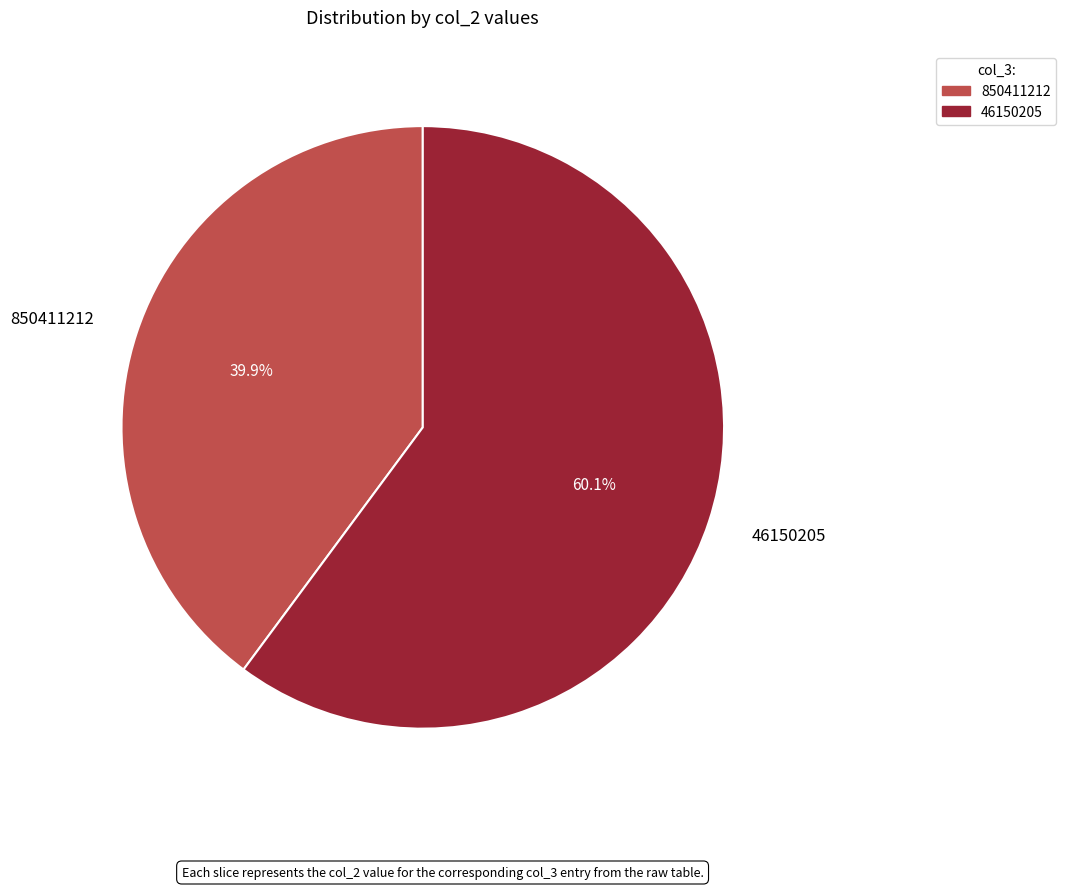

Count the number of slices in the pie.

2